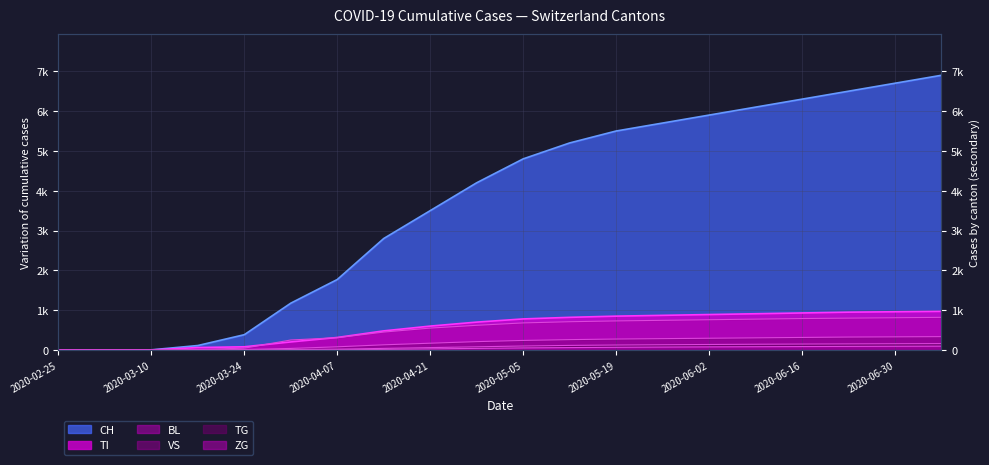

Does the chart have visible grid lines?

Yes